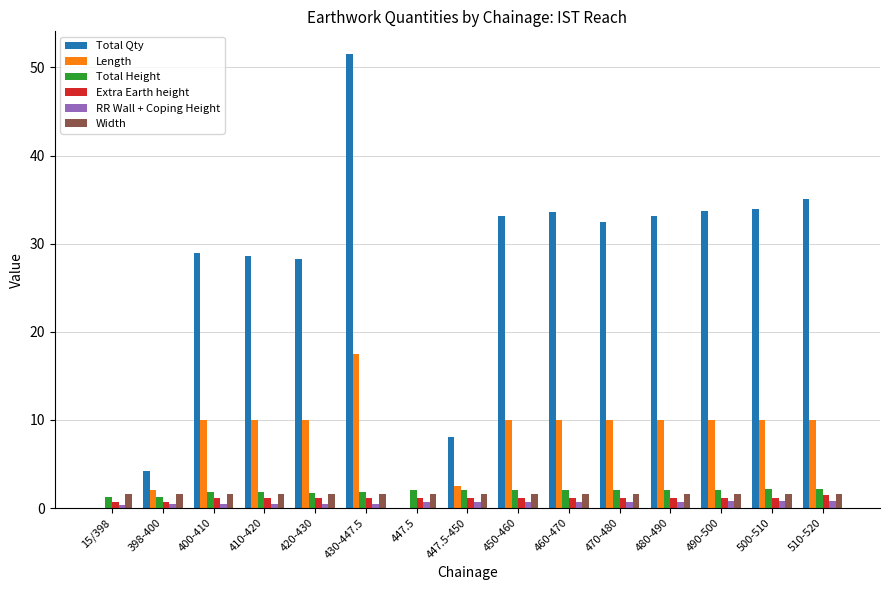

What are all the series names shown in the legend?

Total Qty, Length, Total Height, Extra Earth height, RR Wall + Coping Height, Width